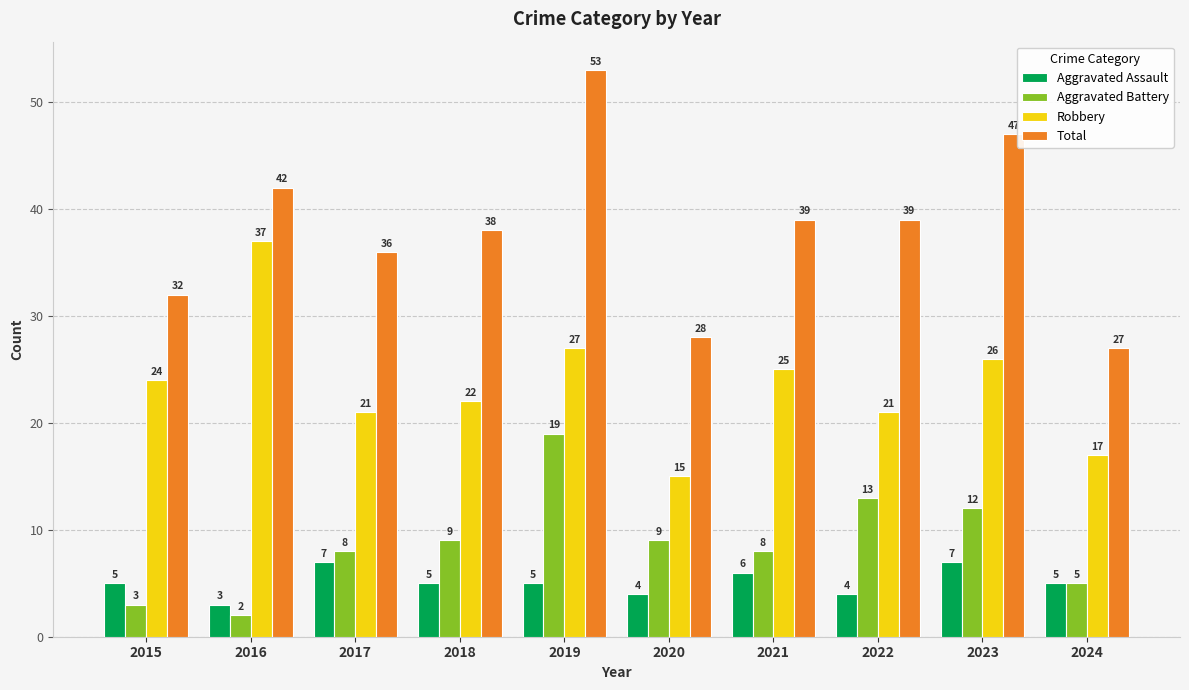

Reading left to right, transcribe all the data shown in this chart.

Aggravated Assault: 5	3	7	5	5	4	6	4	7	5
Aggravated Battery: 3	2	8	9	19	9	8	13	12	5
Robbery: 24	37	21	22	27	15	25	21	26	17
Total: 32	42	36	38	53	28	39	39	47	27